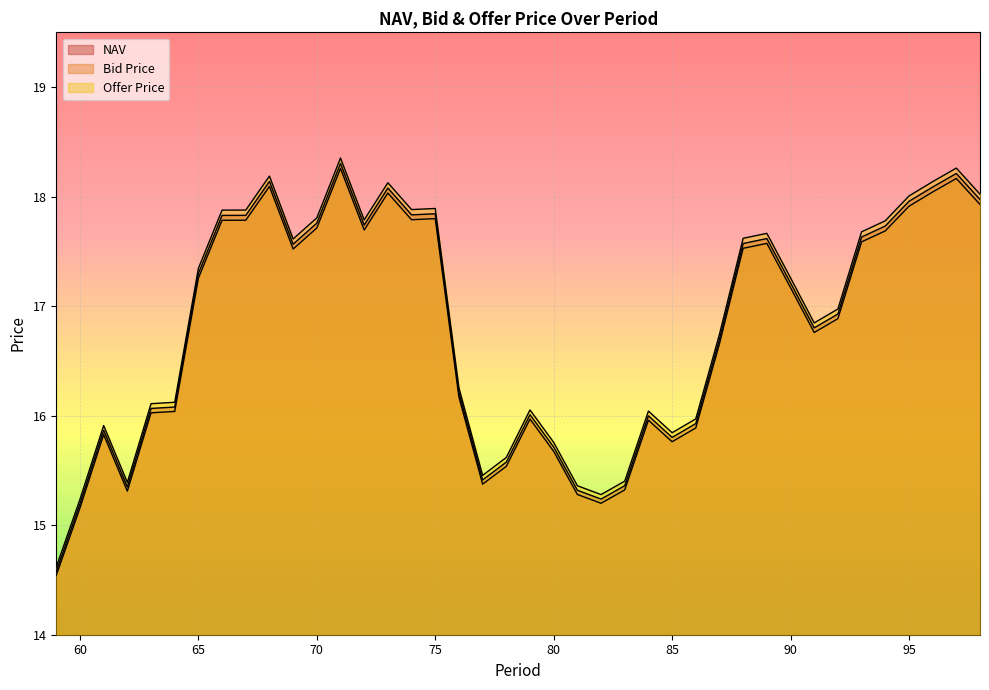

What is the sum of the NAV values at 79 and 96?

34.1